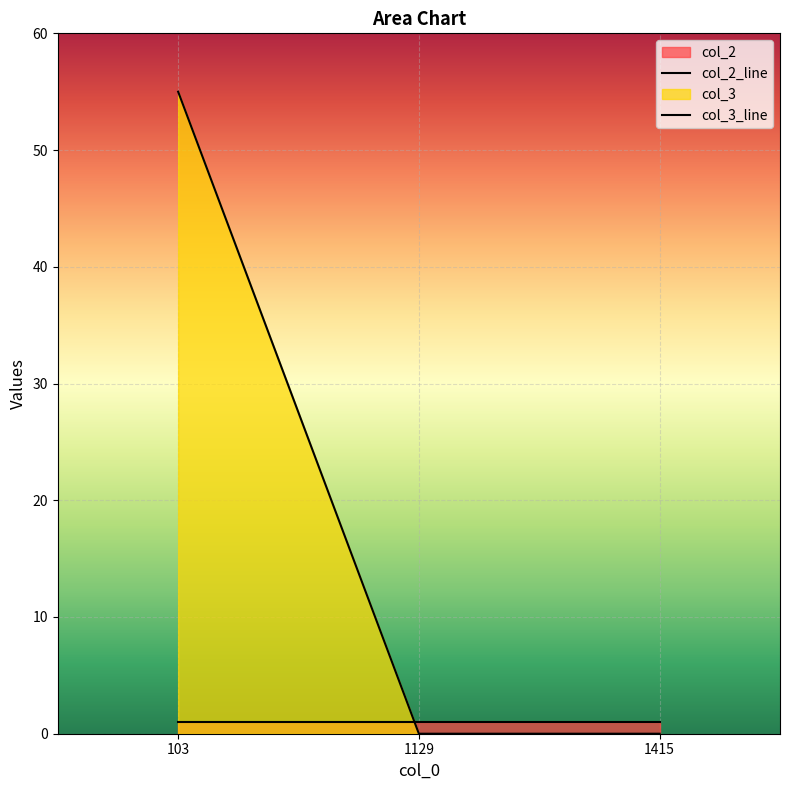

Which has a higher value, 103 or 1129?

103